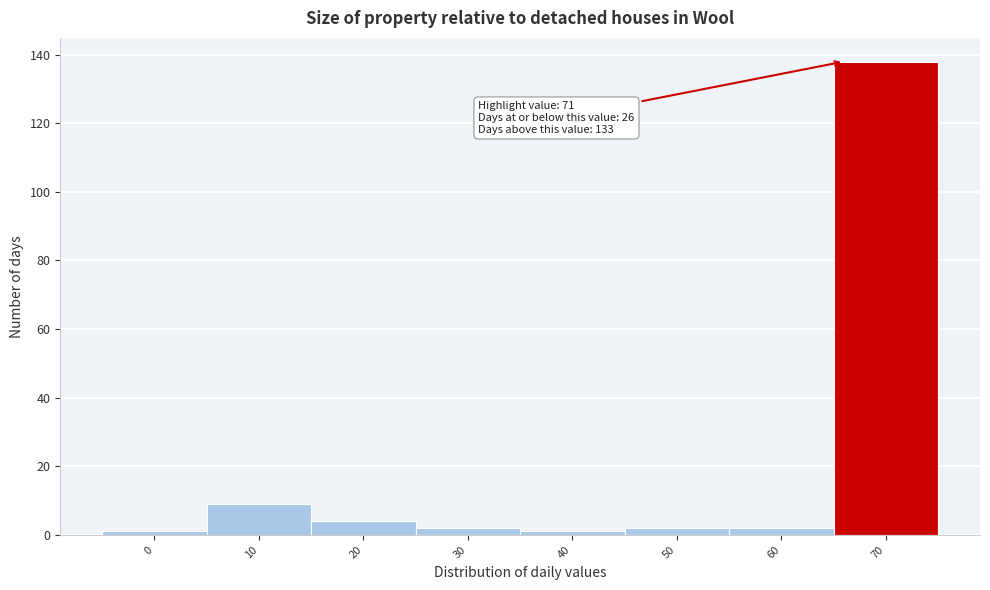

Reading left to right, extract all data points from this chart.

1	9	4	2	1	2	2	138